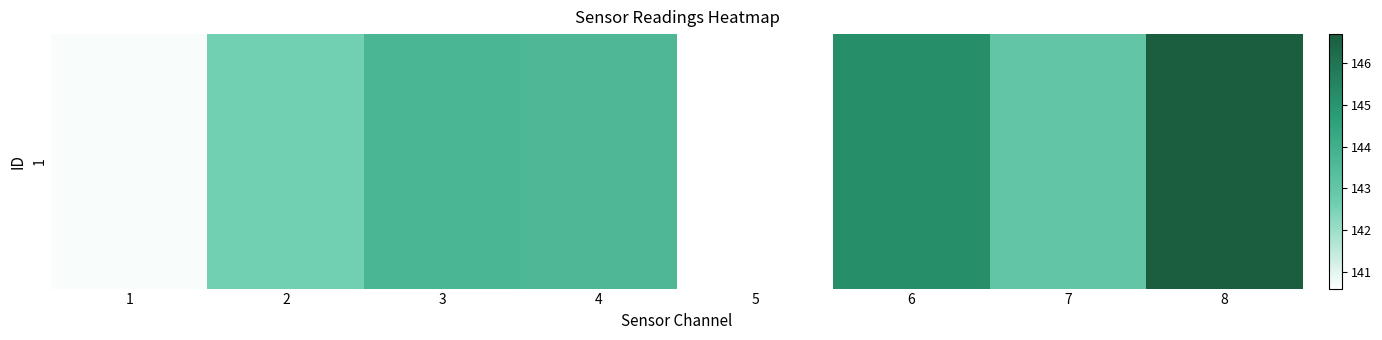

Between 7 and 6, which is larger?

6